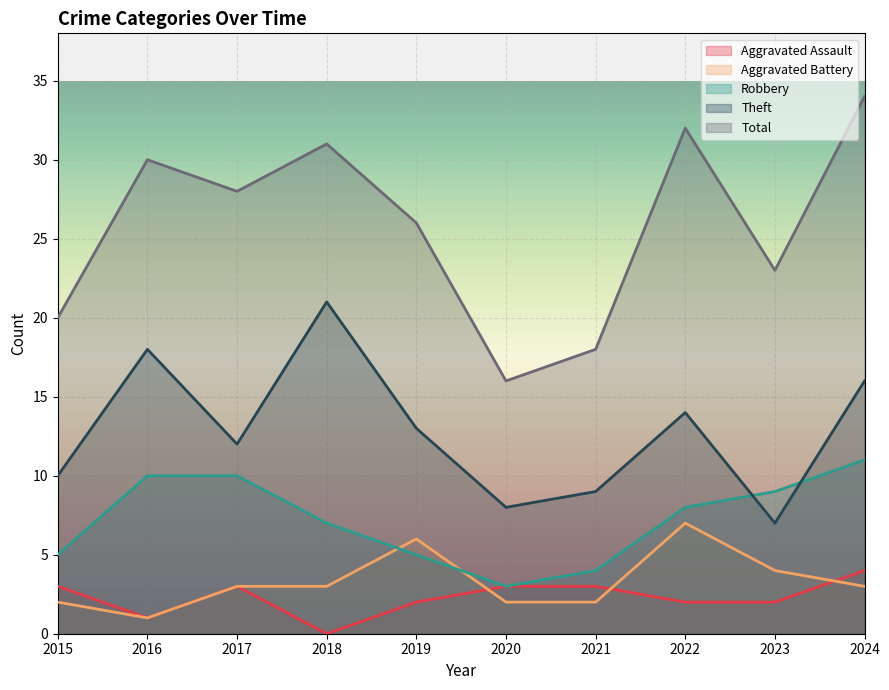

What is the maximum value shown in the chart?

34